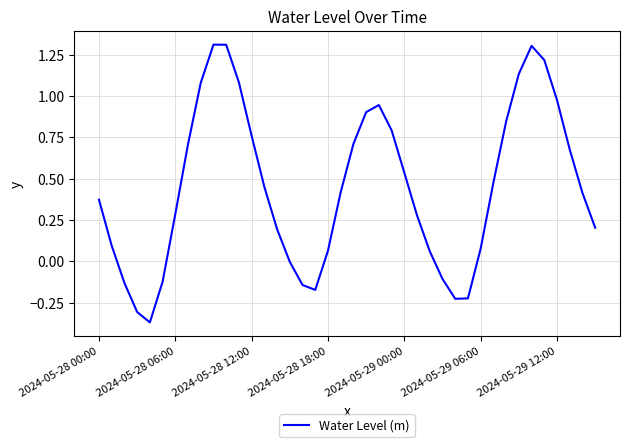

What is the greatest value displayed?

1.3